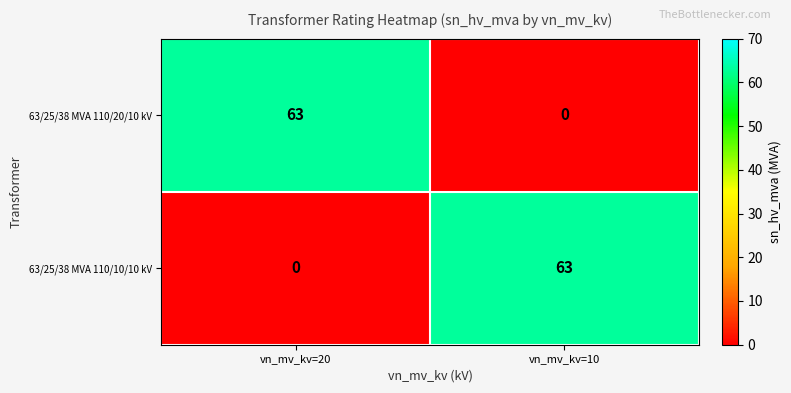

How many distinct data groups are displayed?

2